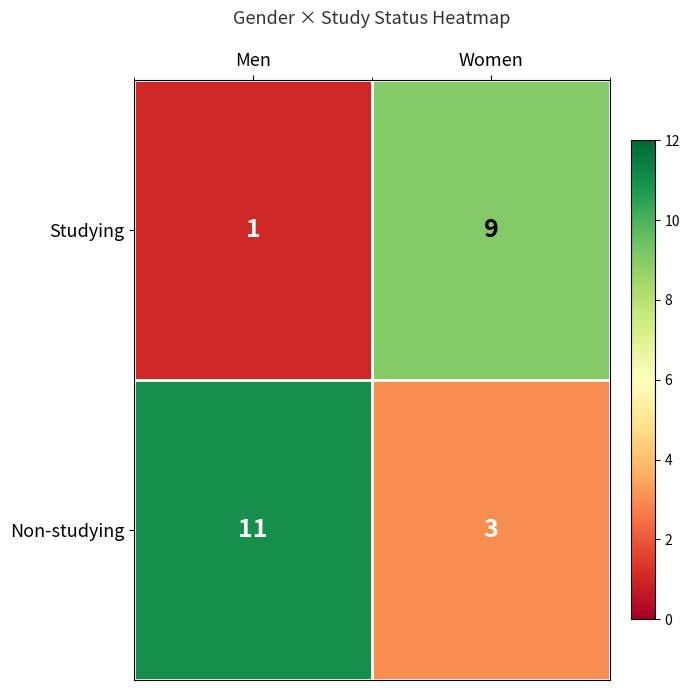

Reading right to left, what are all the values shown in this chart?

Studying: Women=9	Men=1
Non-studying: Women=3	Men=11